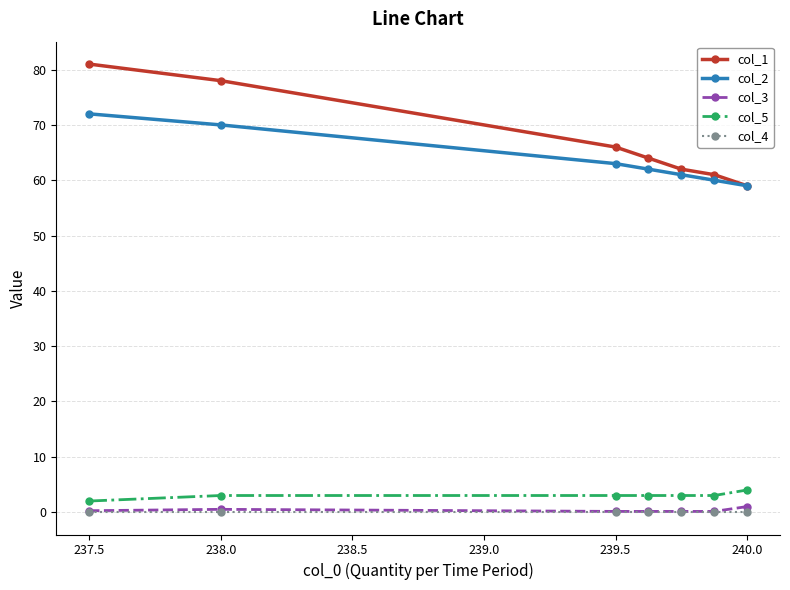

True or false: col_1 and col_3 cross at least once.

False